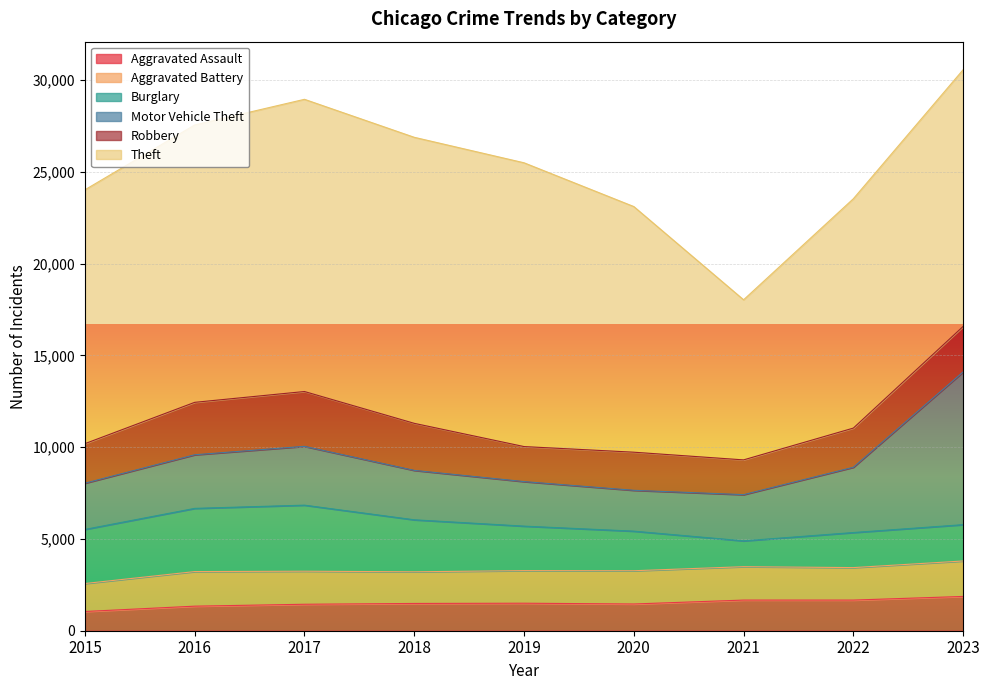

Where is the first local maximum for Aggravated Assault?

2019